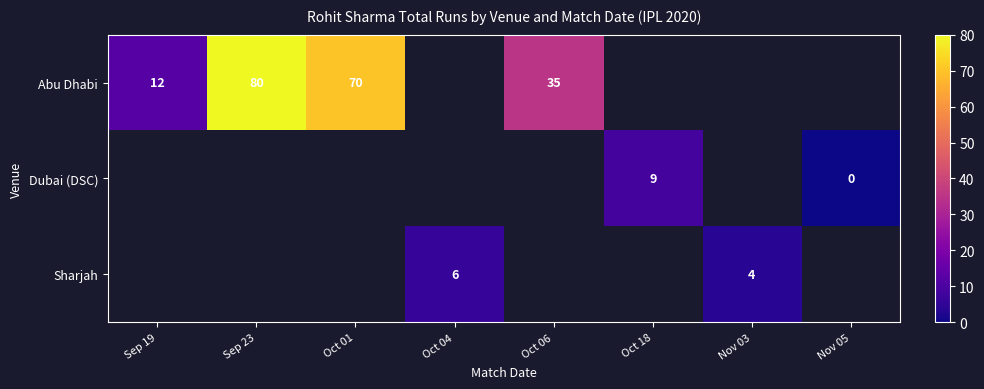

The value of Abu Dhabi at Sep 23 is 48. True or false?

False